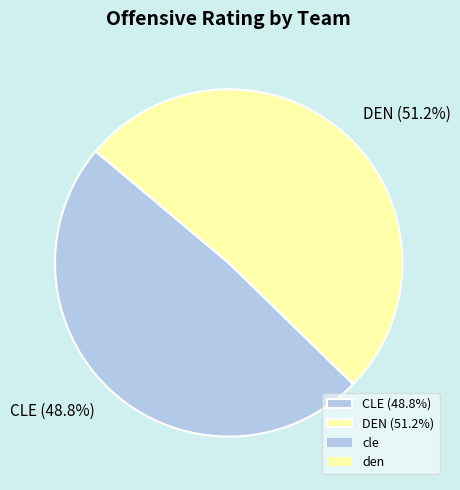

To the nearest percent, what is the difference between the largest and smallest slice percentages?

2%